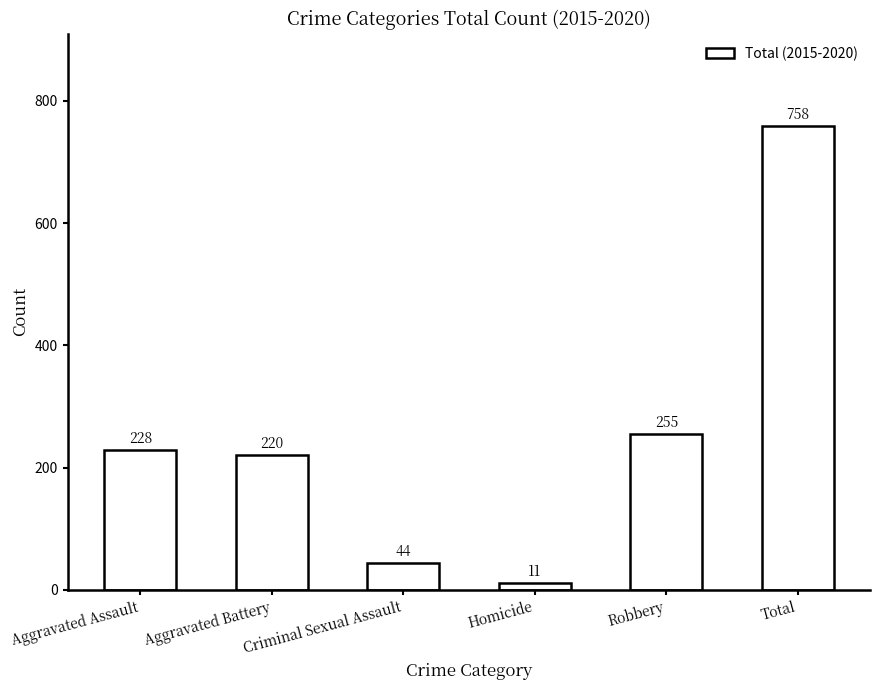

What is the label of the 4th bar from the left?

Homicide